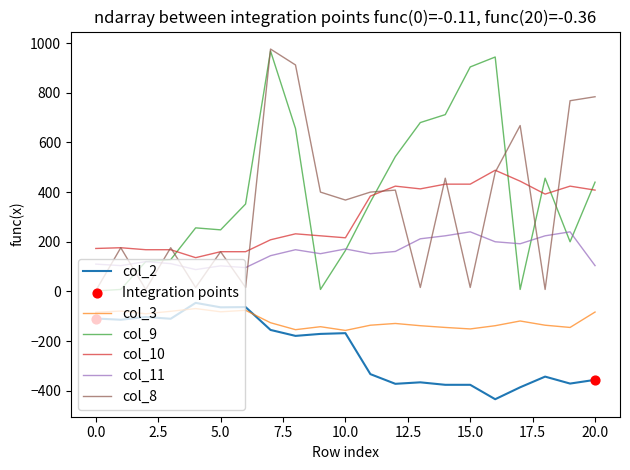

What is the maximum value shown in the chart?

976